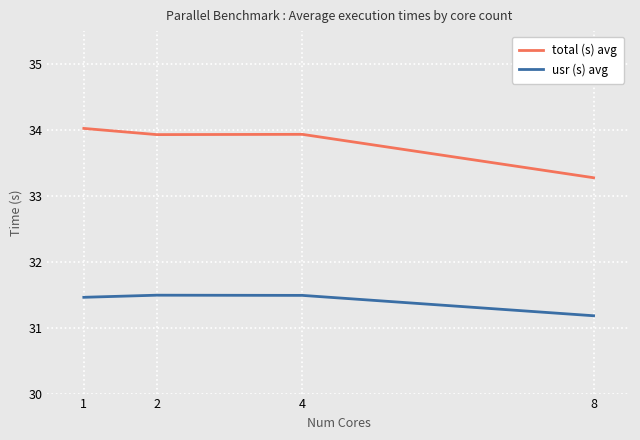

Which label corresponds to the smallest value in the chart?

8